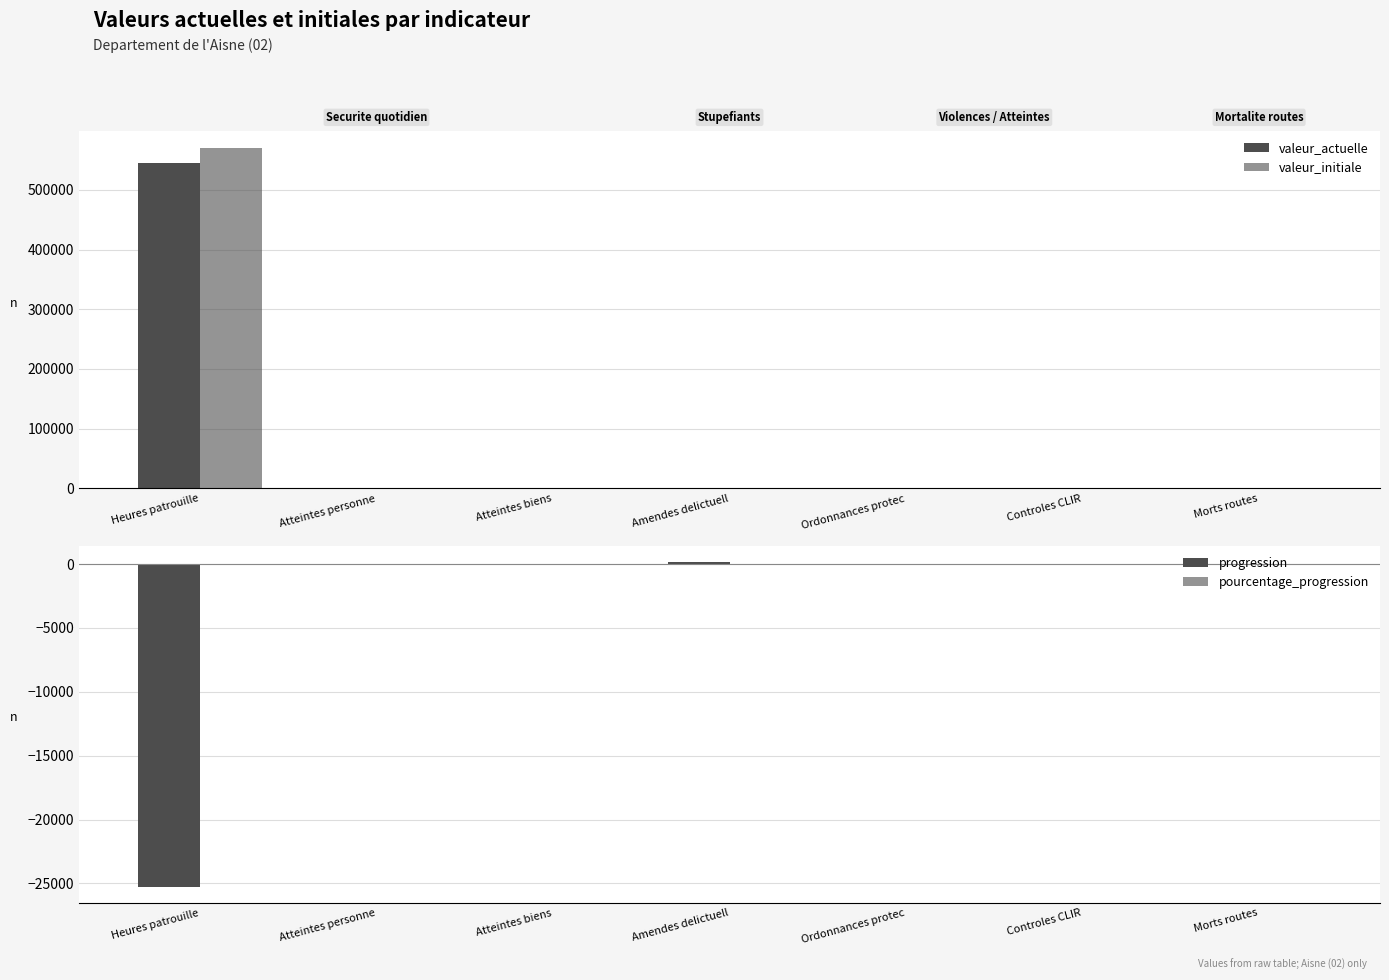

What are all the series names shown in the legend?

valeur_actuelle, valeur_initiale, progression, pourcentage_progression